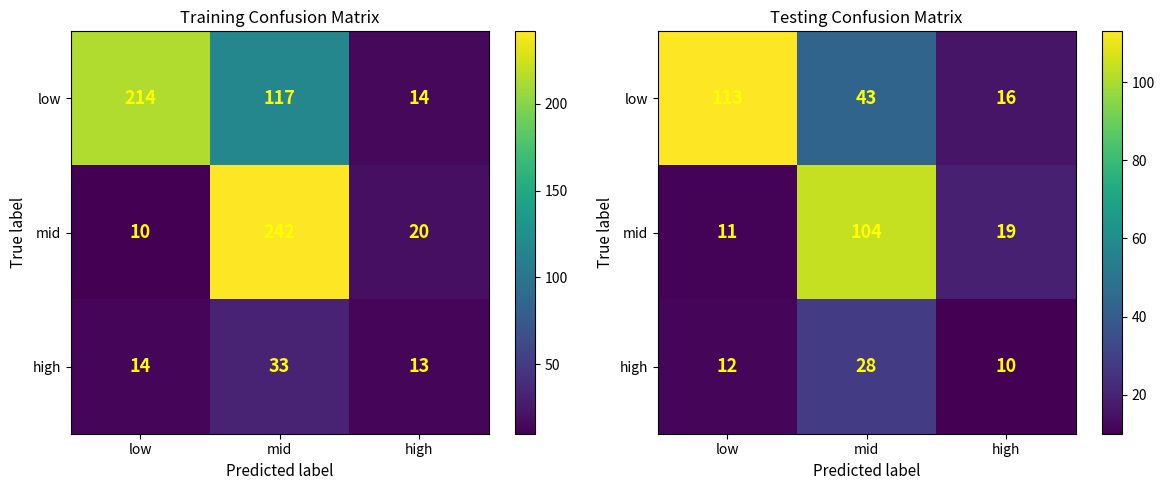

Is it true that low equals 31.8 at low?

False